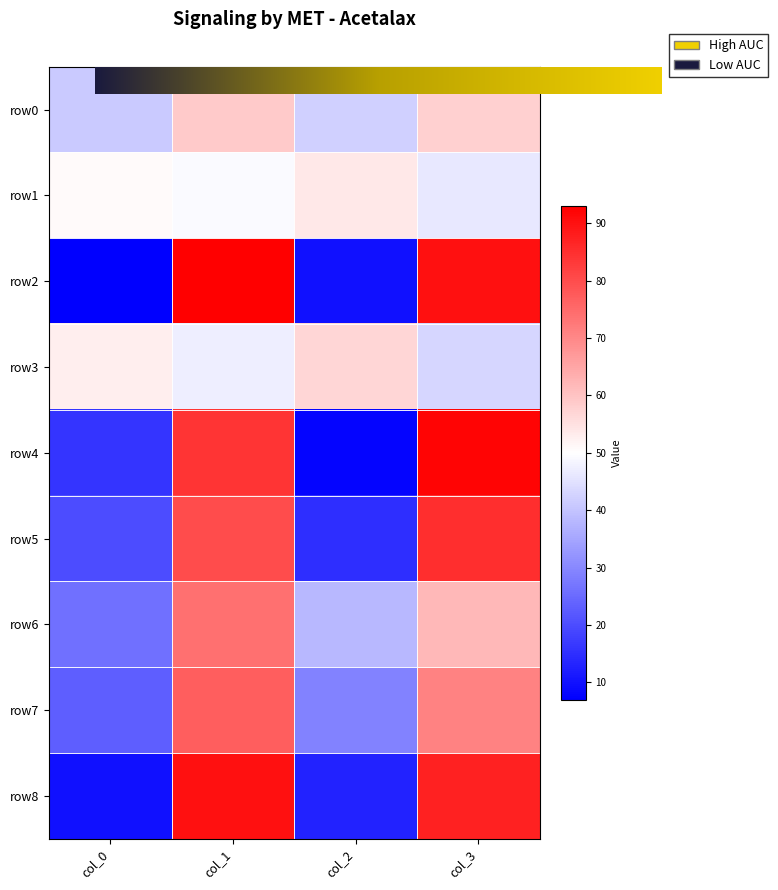

At which label is row0 closest to 50?

col_2